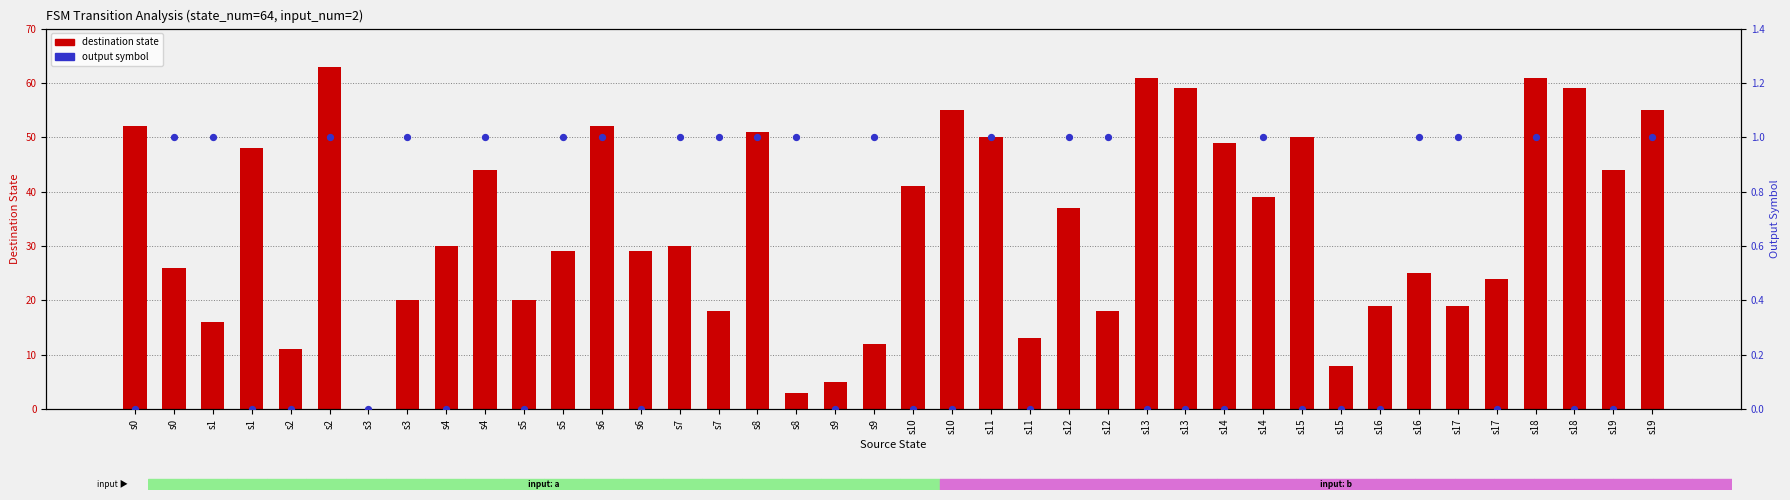

What are all the series names shown in the legend?

destination state, output symbol